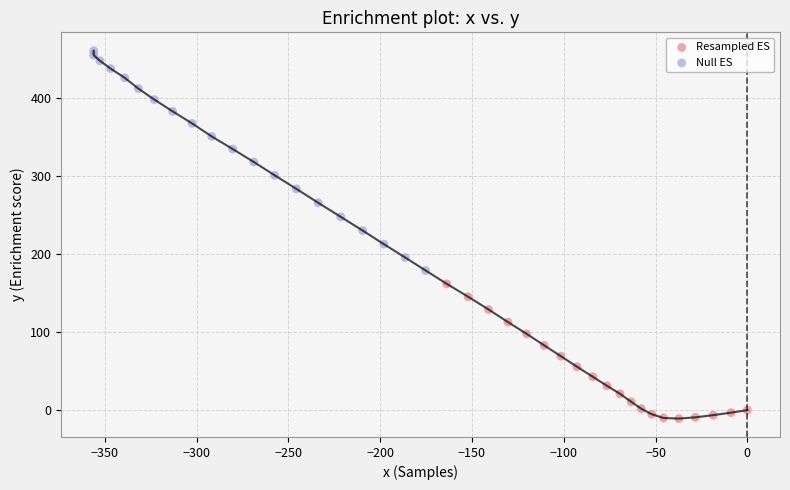

Which series contains the lowest Y value?

Resampled ES